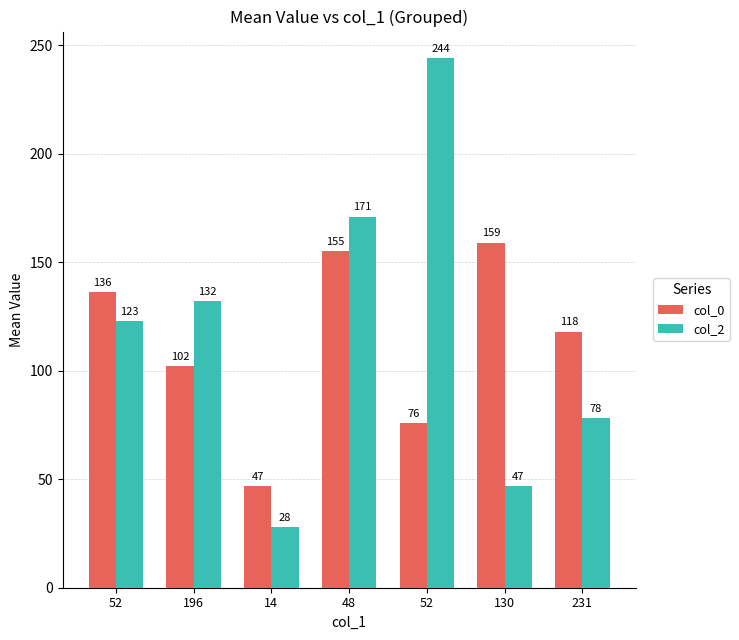

How many values in the col_0 series are below 118?

3